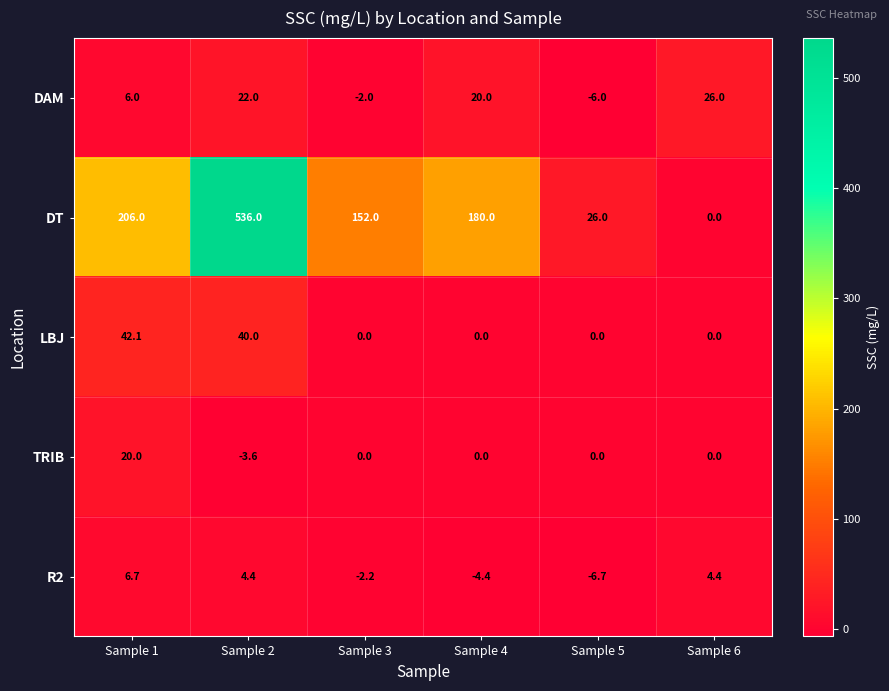

Which series has the widest spread of values?

DT